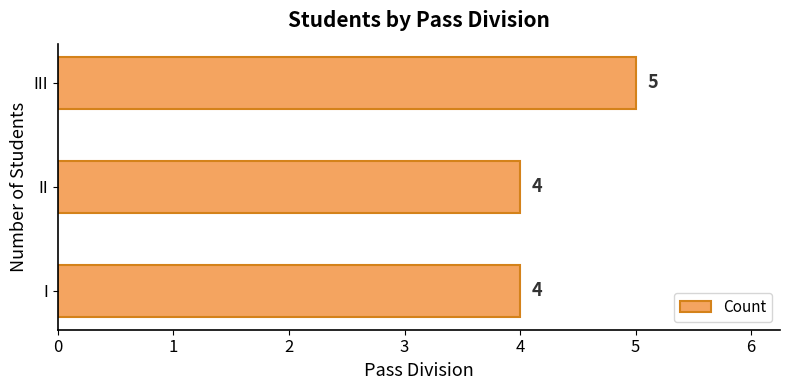

What is the change in value from II to III?

+1